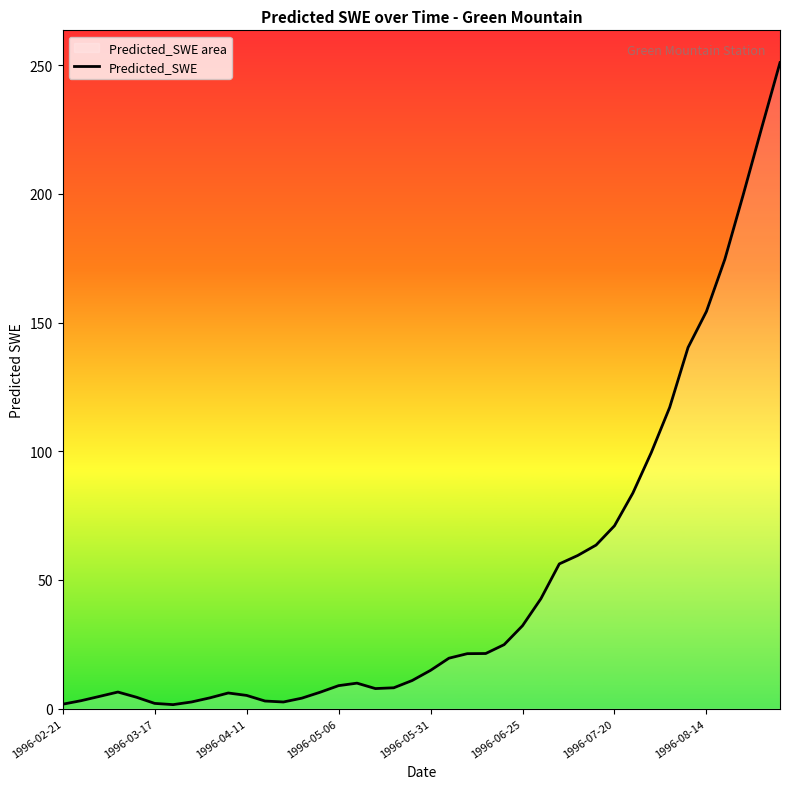

What is the maximum value shown in the chart?

251.0